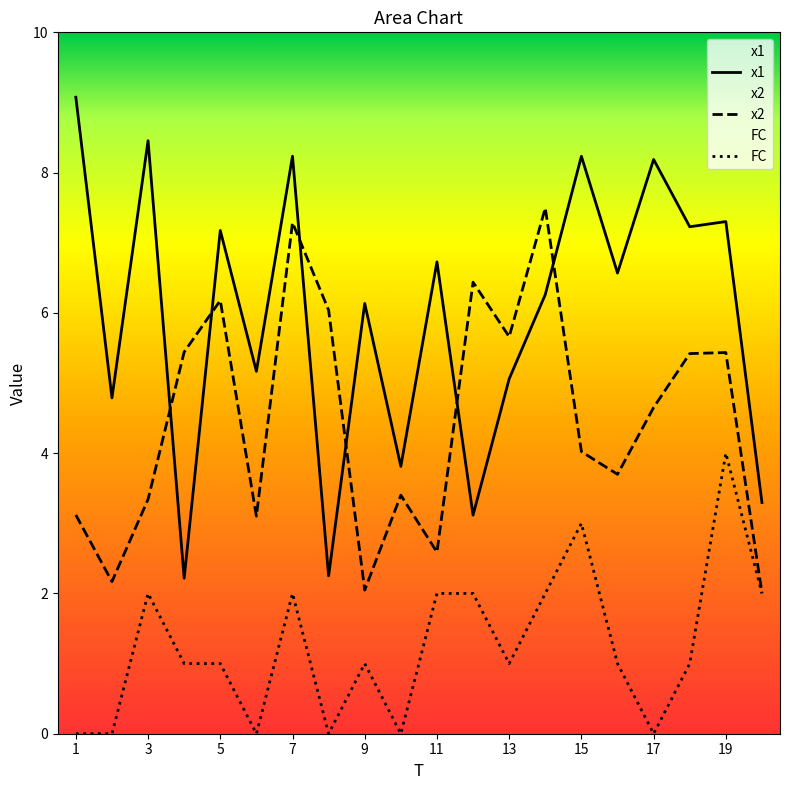

Which series has the largest total across all categories?

x1